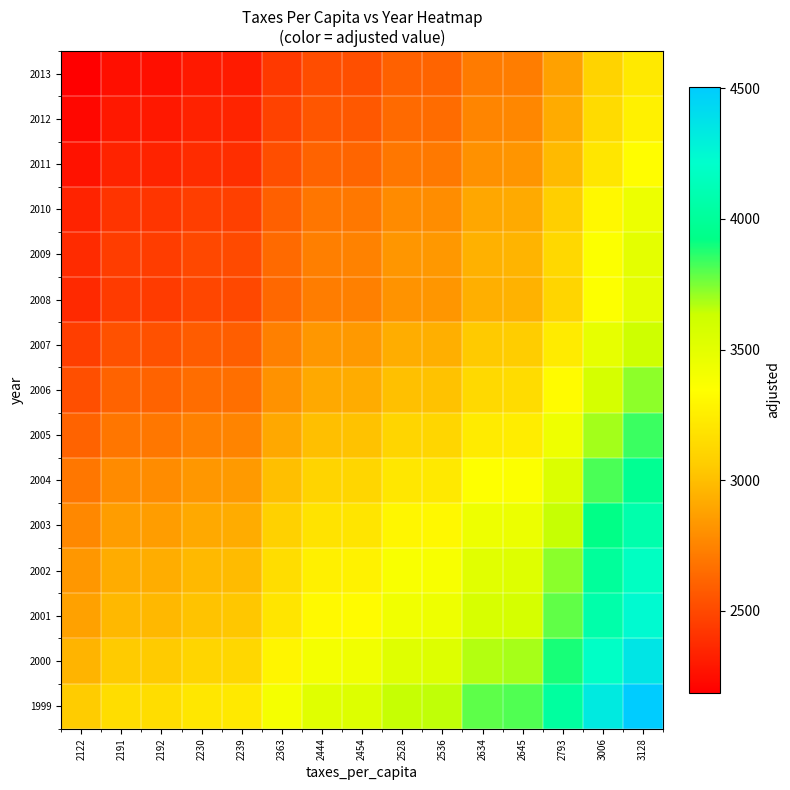

At how many categories does at least one series exceed 3362?

10